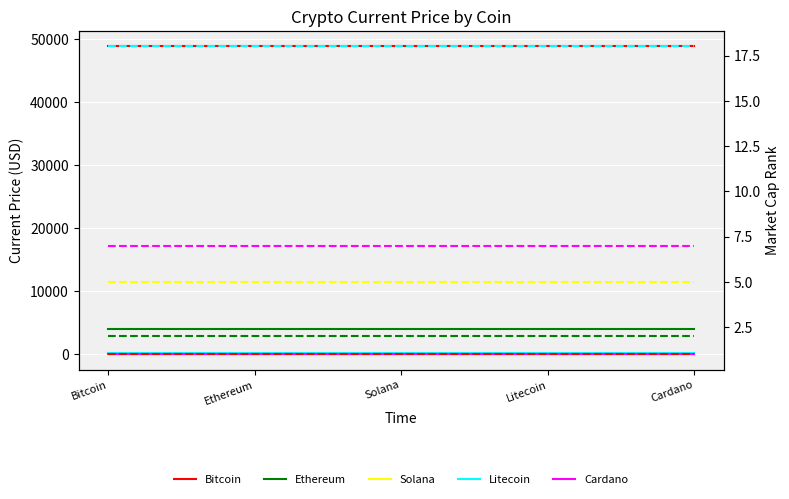

Which series has the largest total across all categories?

Bitcoin